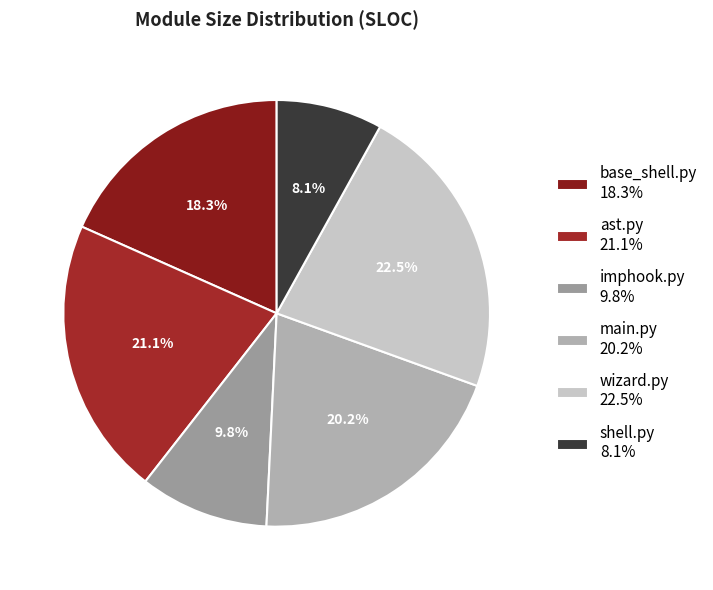

Does wizard.py represent more than half of the total?

No